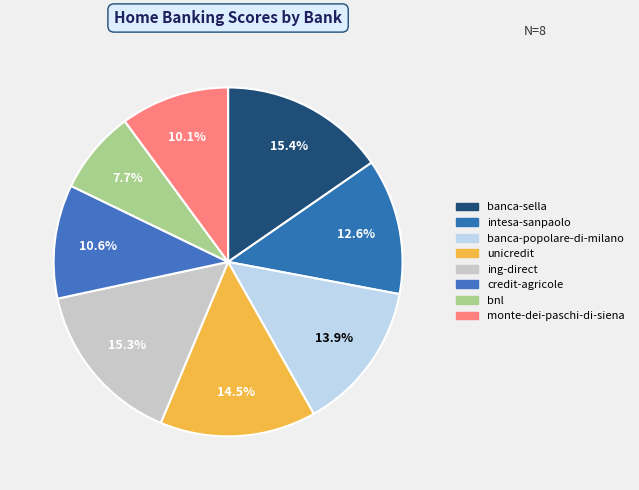

How many slices are in this pie chart?

8